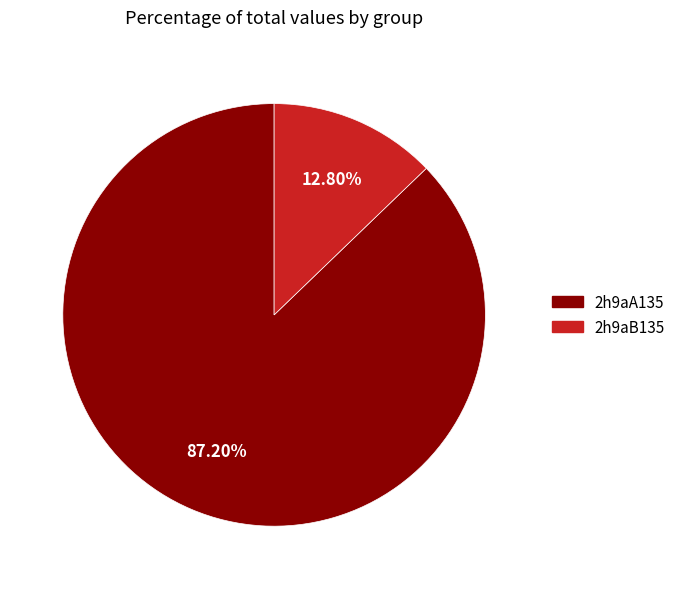

Which slice is the largest?

2h9aA135